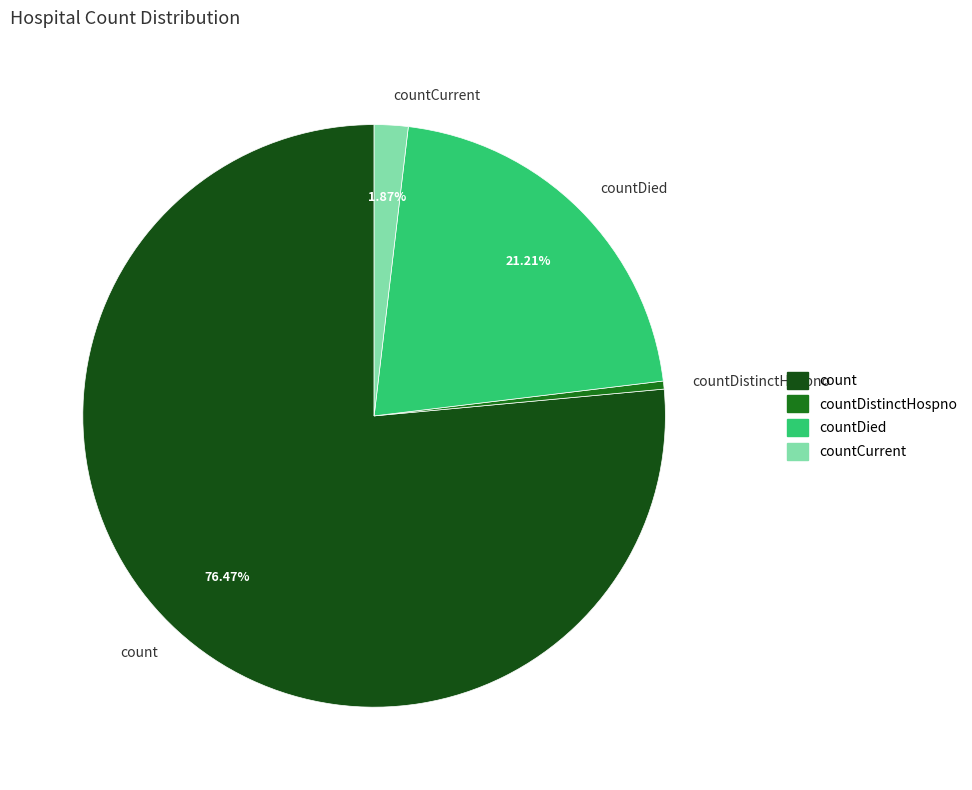

Is there any slice that represents more than half of the pie?

Yes